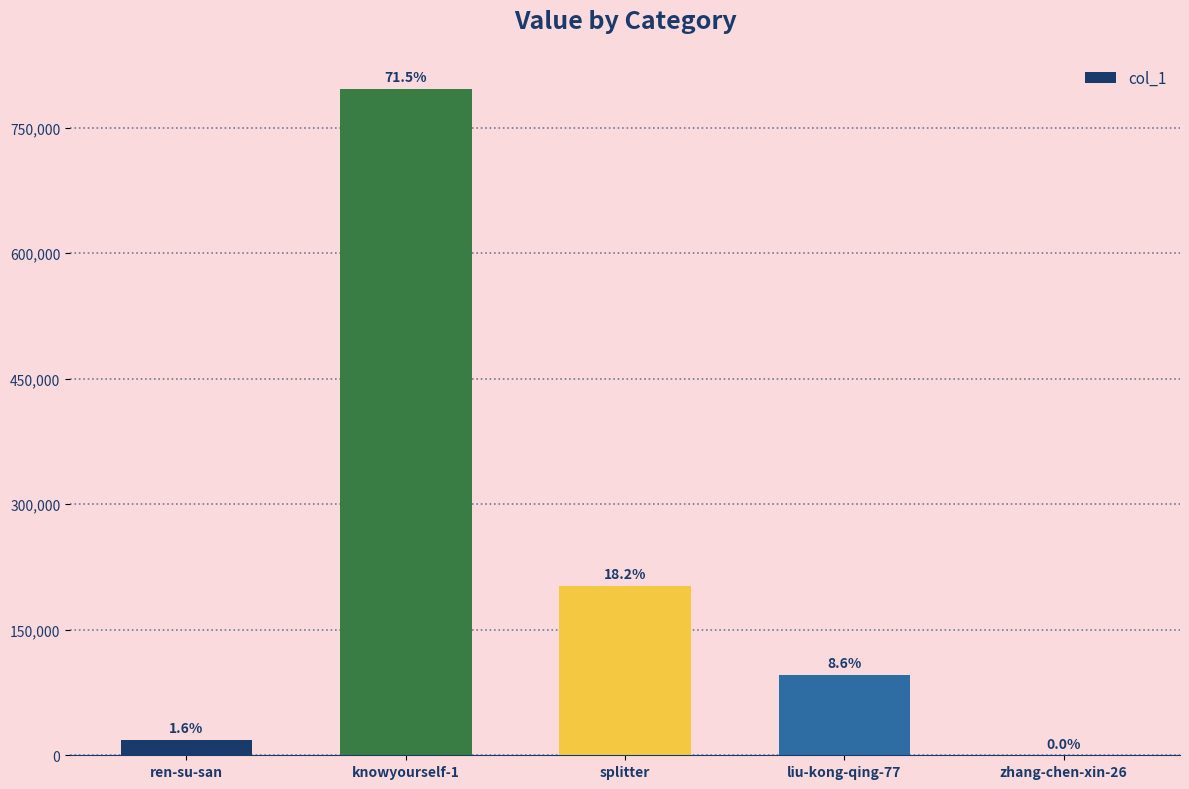

What is the change in value from splitter to zhang-chen-xin-26?

-202668